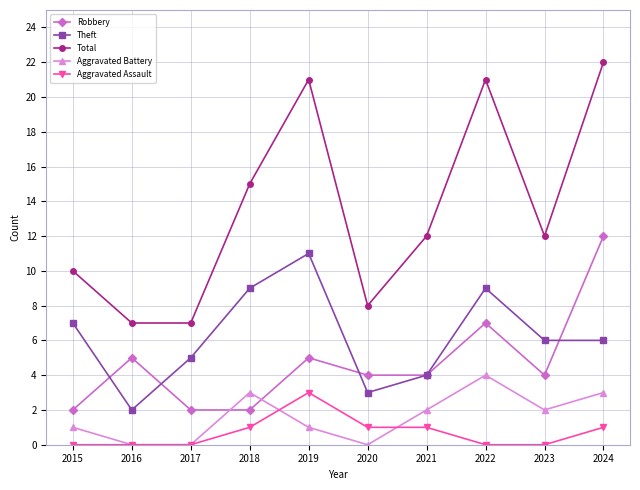

Where is the first local maximum for Aggravated Battery?

2018